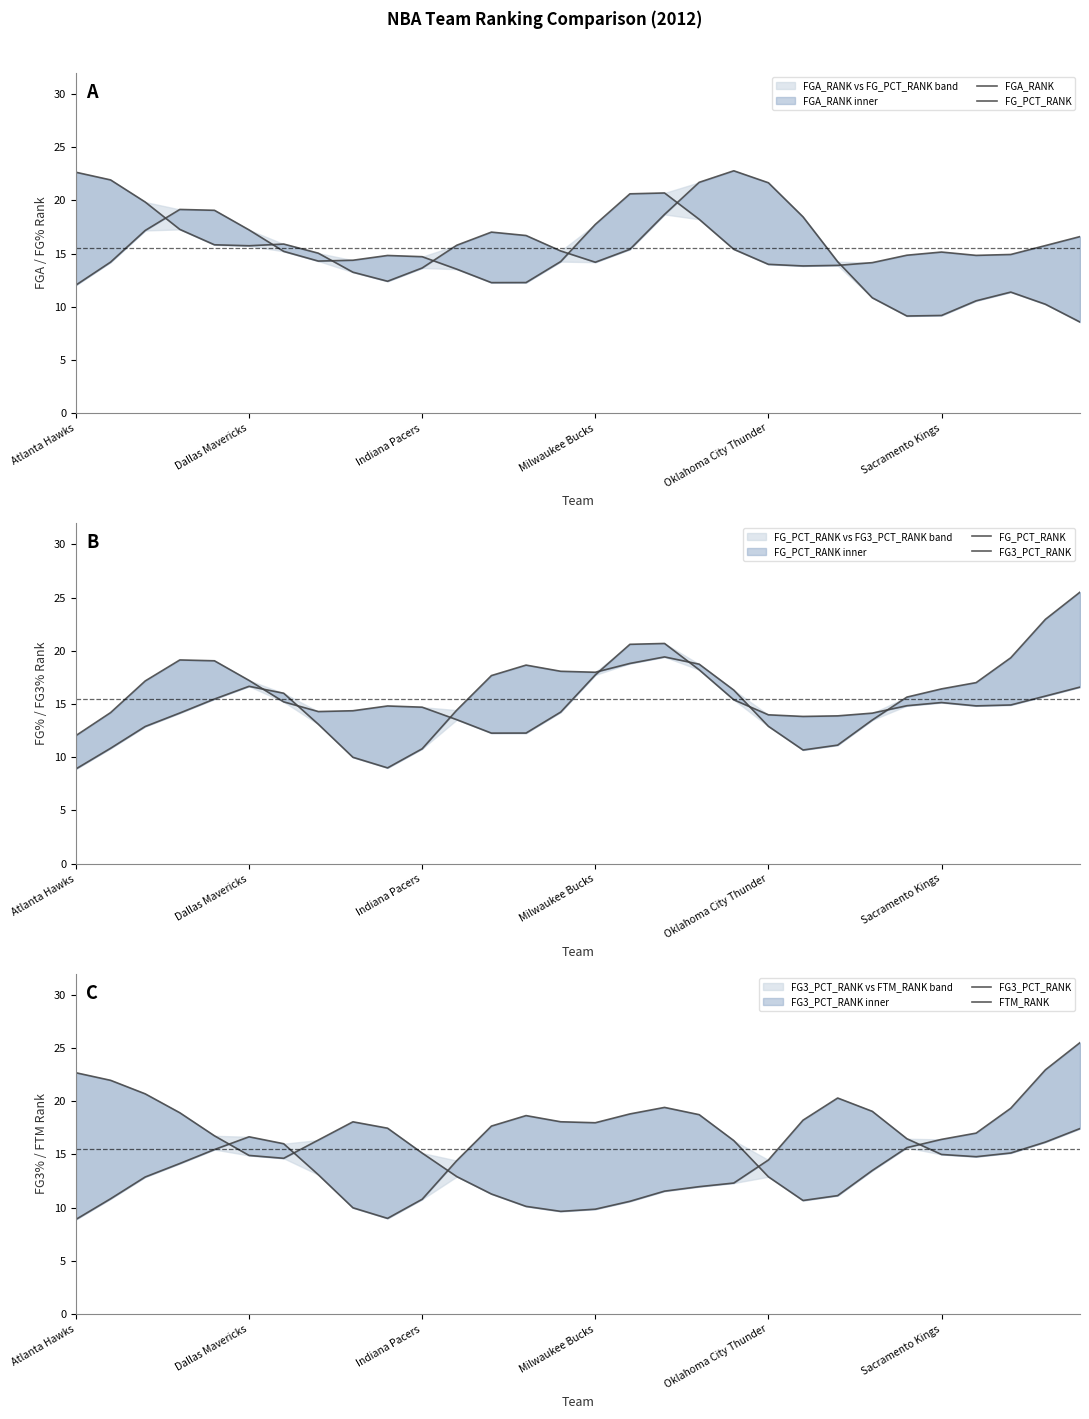

Which has a higher value, 7 or Sacramento Kings?

Sacramento Kings